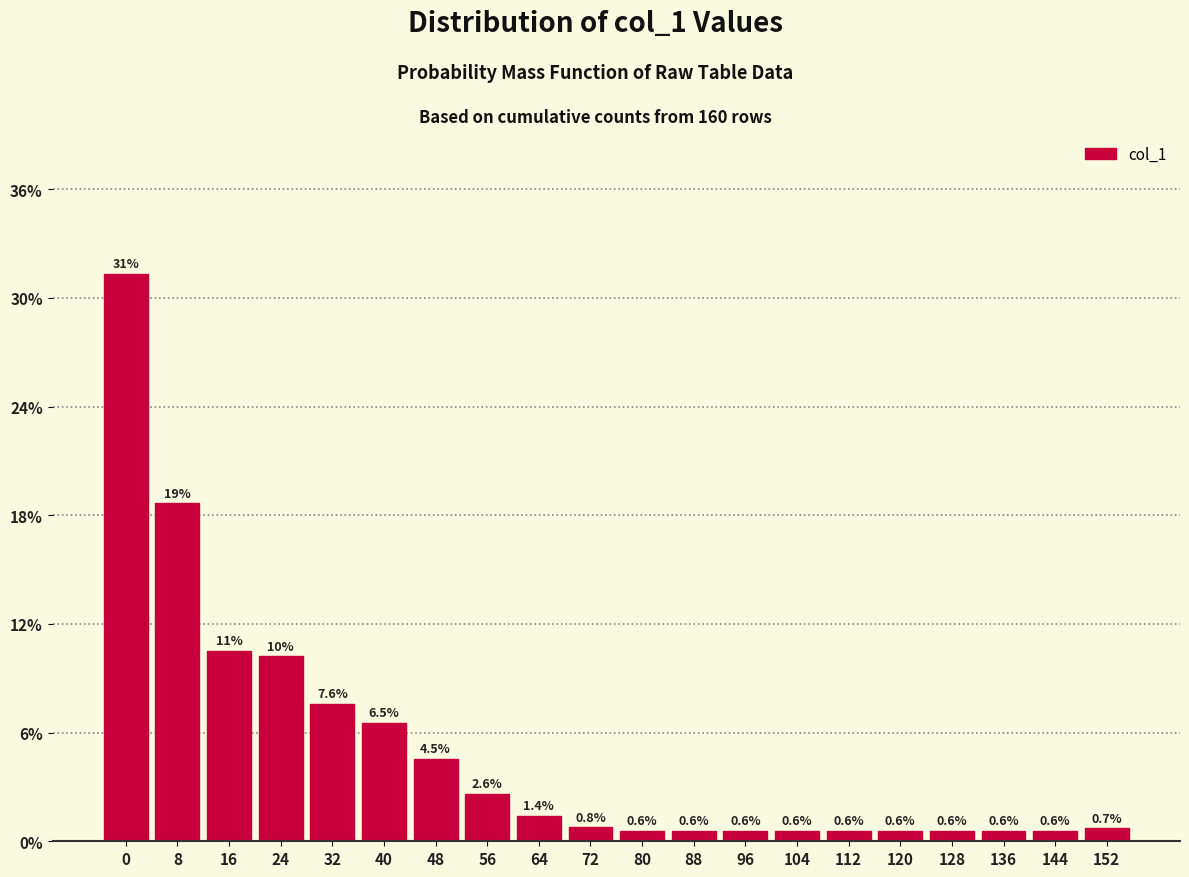

Reading right to left, list all the values displayed in this chart.

152=0.7	144=0.6	136=0.6	128=0.6	120=0.6	112=0.6	104=0.6	96=0.6	88=0.6	80=0.6	72=0.8	64=1.4	56=2.6	48=4.5	40=6.5	32=7.6	24=10.2	16=10.5	8=18.7	0=31.3